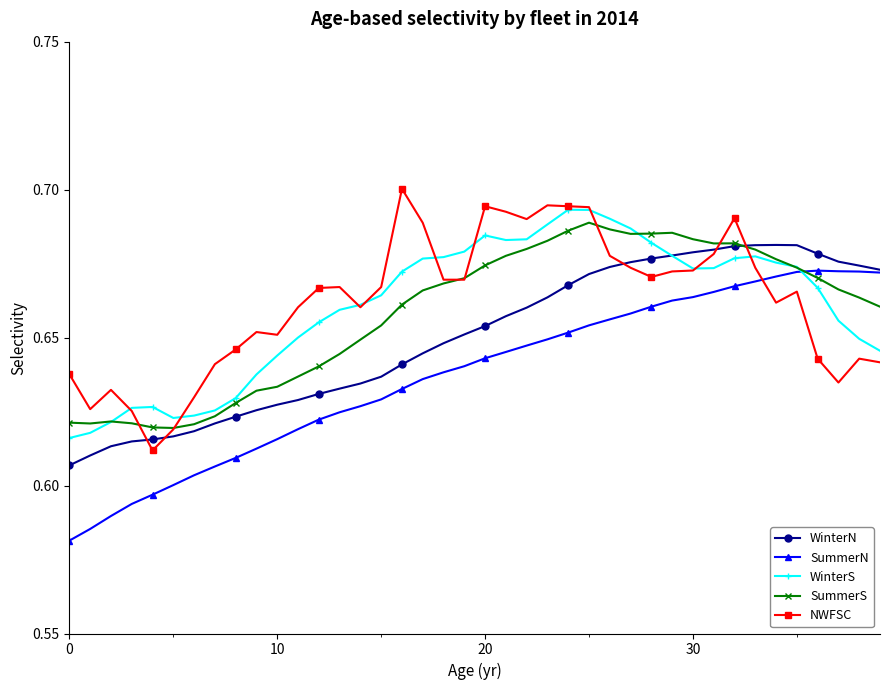

At how many categories does at least one series exceed 0?

40